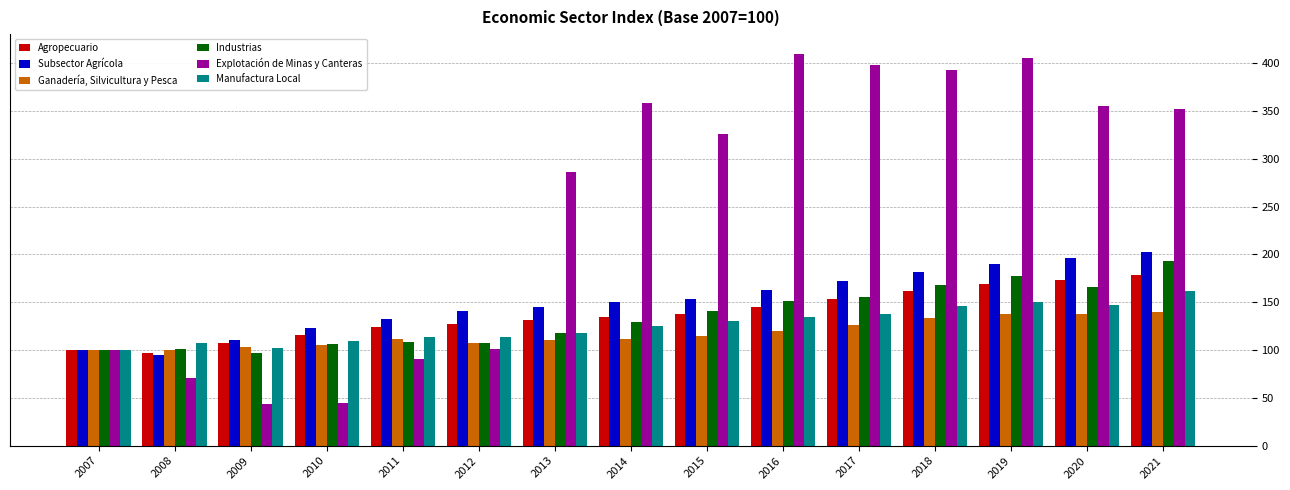

Are the bars horizontal?

No